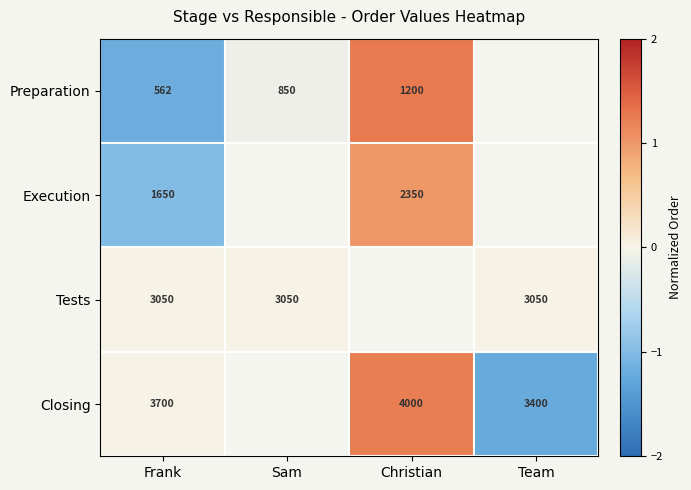

At Frank, list the series in order from smallest to largest.

Preparation, Execution, Tests, Closing